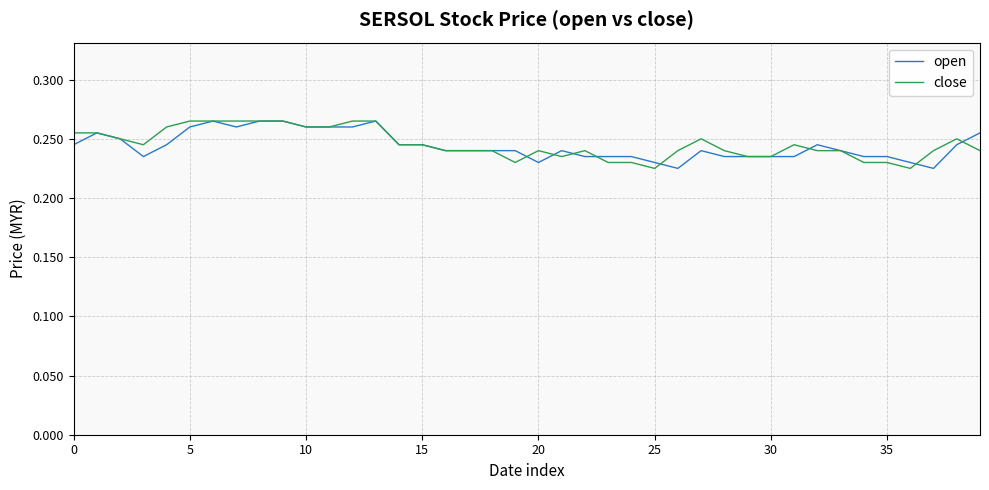

True or false: close has more than 2 interior local peaks.

True